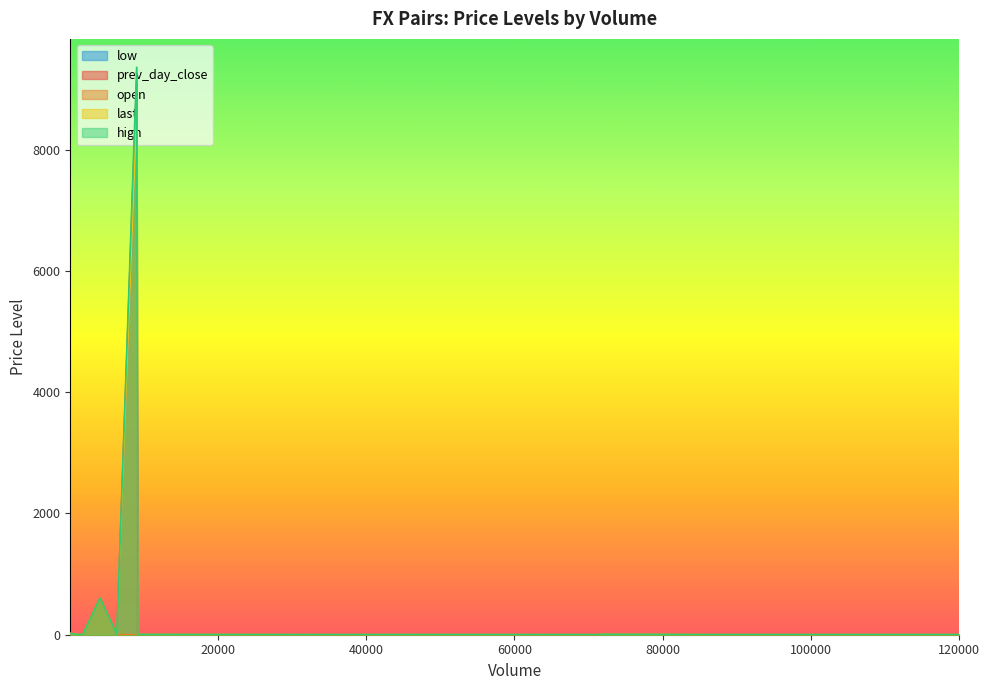

At how many categories does at least one series exceed 7596?

1